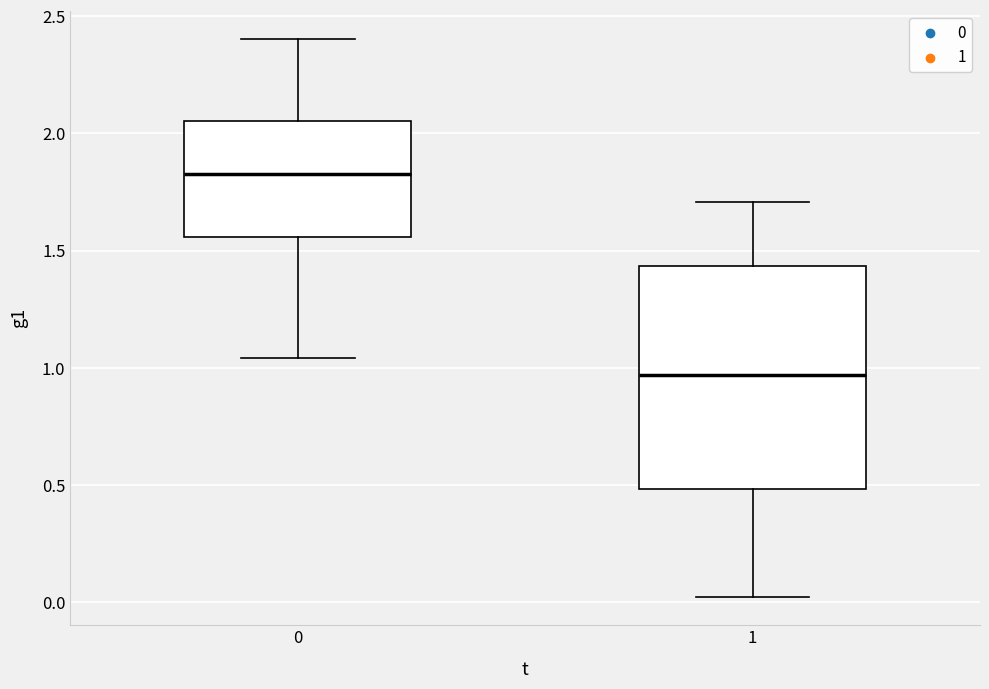

Where does the upper whisker of the box at x = 1 end on the y-axis? The values are not printed on the chart, so give them approximately, as read against the axis.

1.70